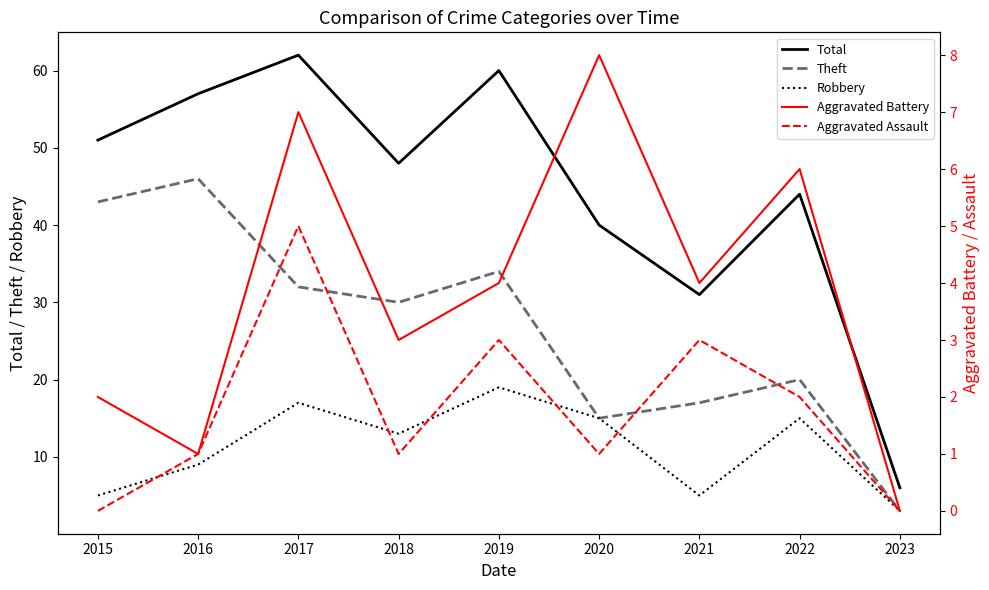

Reading left to right, what are all the values shown in this chart?

Total: 51	57	62	48	60	40	31	44	6
Theft: 43	46	32	30	34	15	17	20	3
Robbery: 5	9	17	13	19	15	5	15	3
Aggravated Battery: 2	1	7	3	4	8	4	6	0
Aggravated Assault: 0	1	5	1	3	1	3	2	0